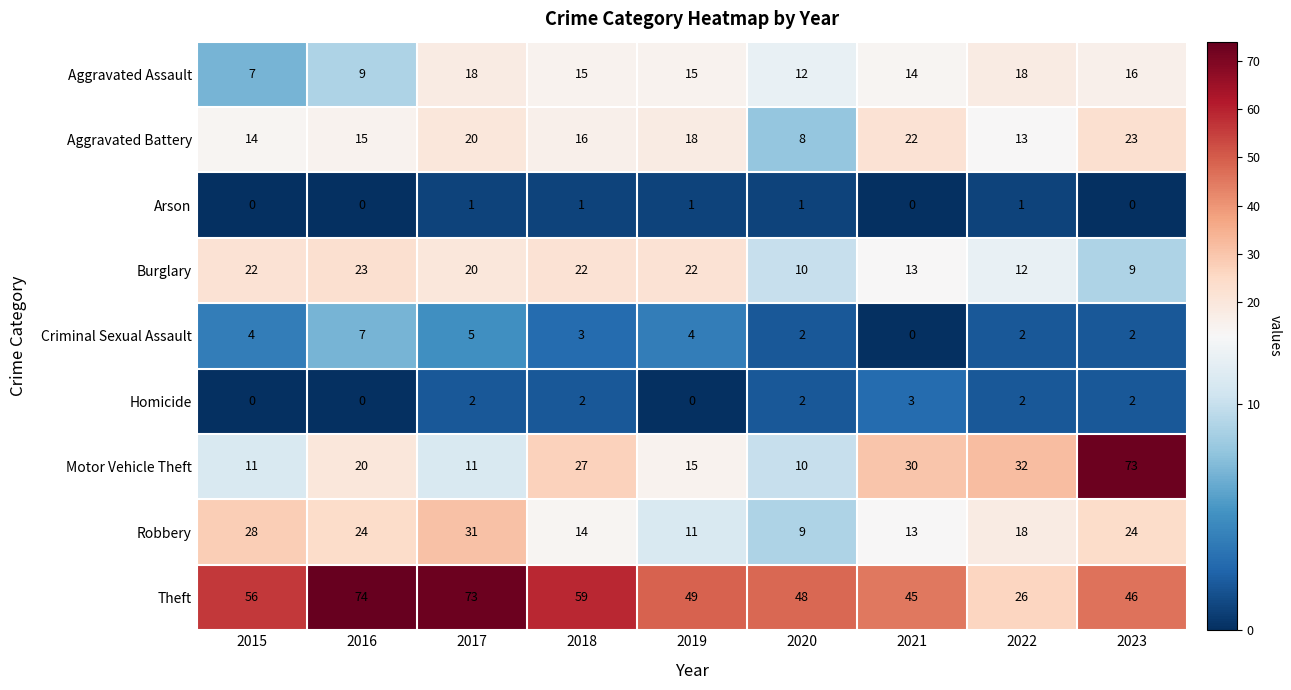

How many data points does each series have?

9